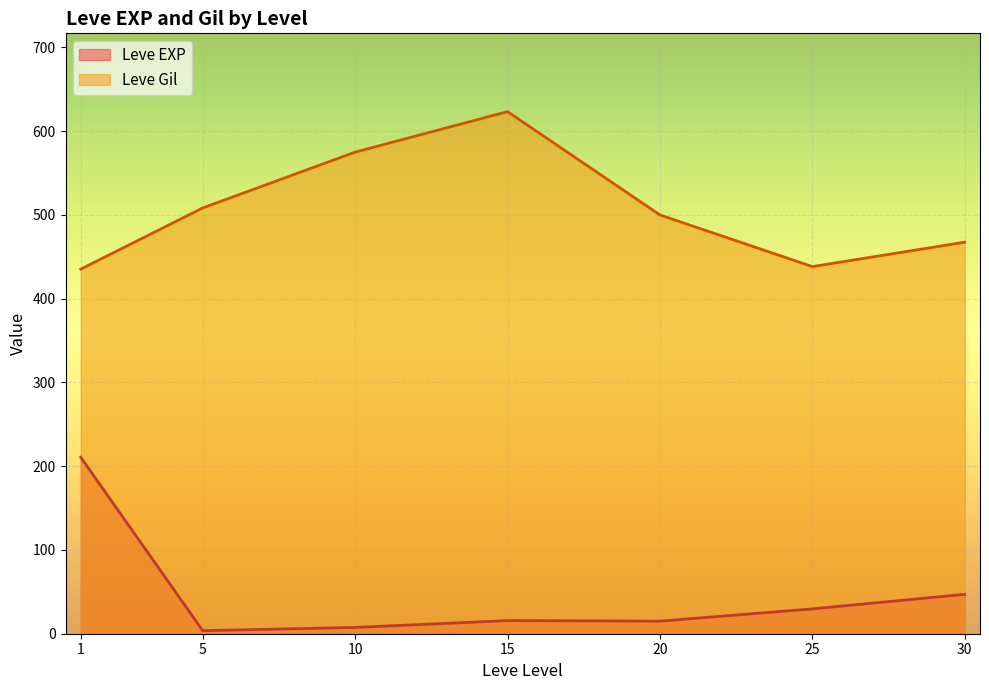

Which series ends up on top after the final intersection of Leve EXP and Leve Gil?

Leve Gil